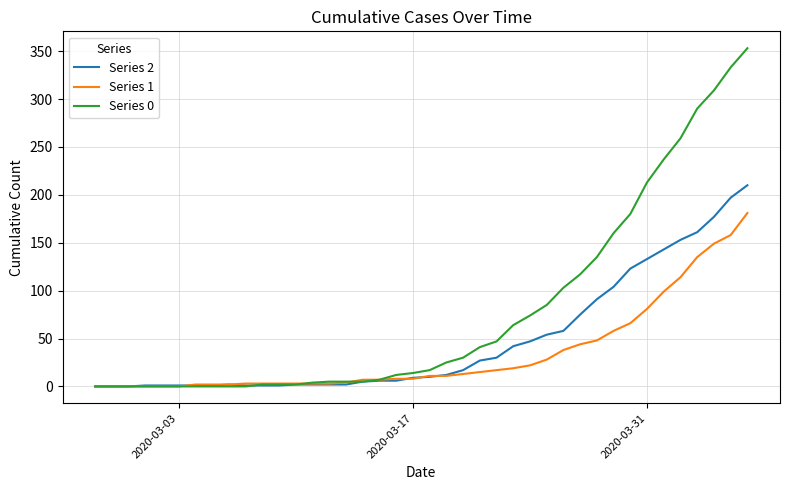

What is the greatest value displayed?

353